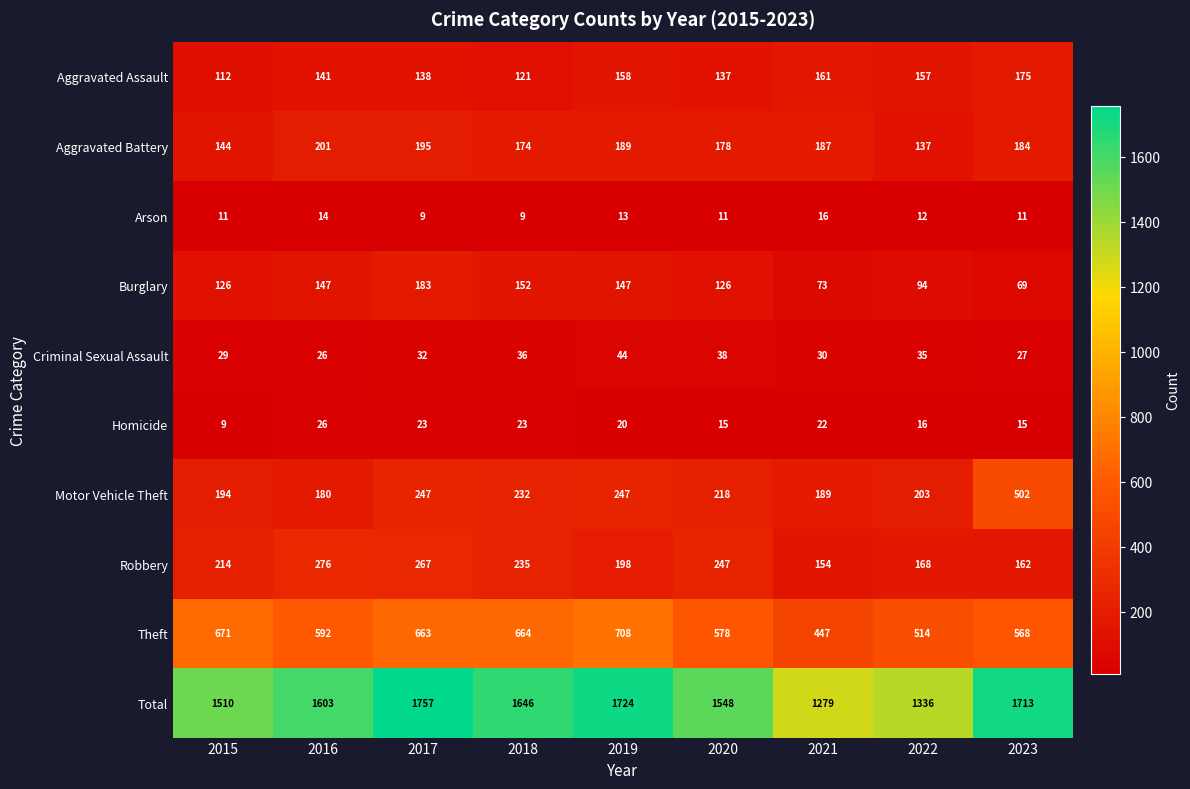

What is the sum of the Homicide values at 2016 and 2015?

35